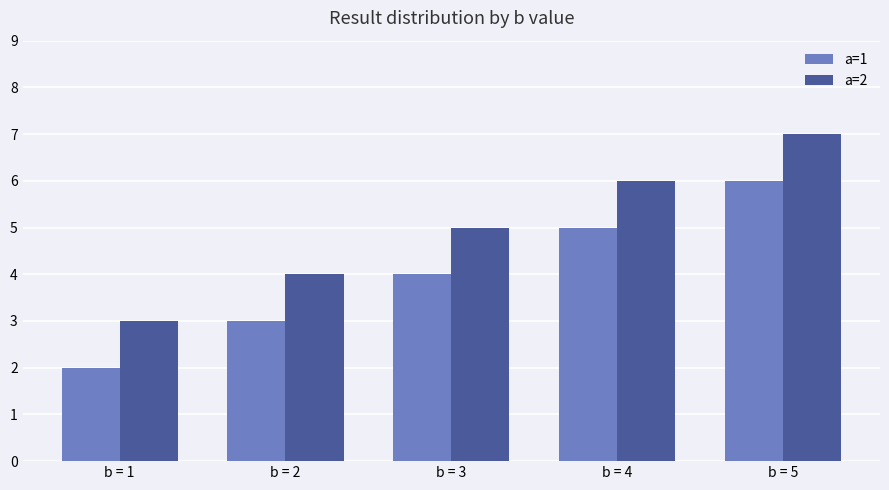

At which category is the sum across all series the highest?

b = 5